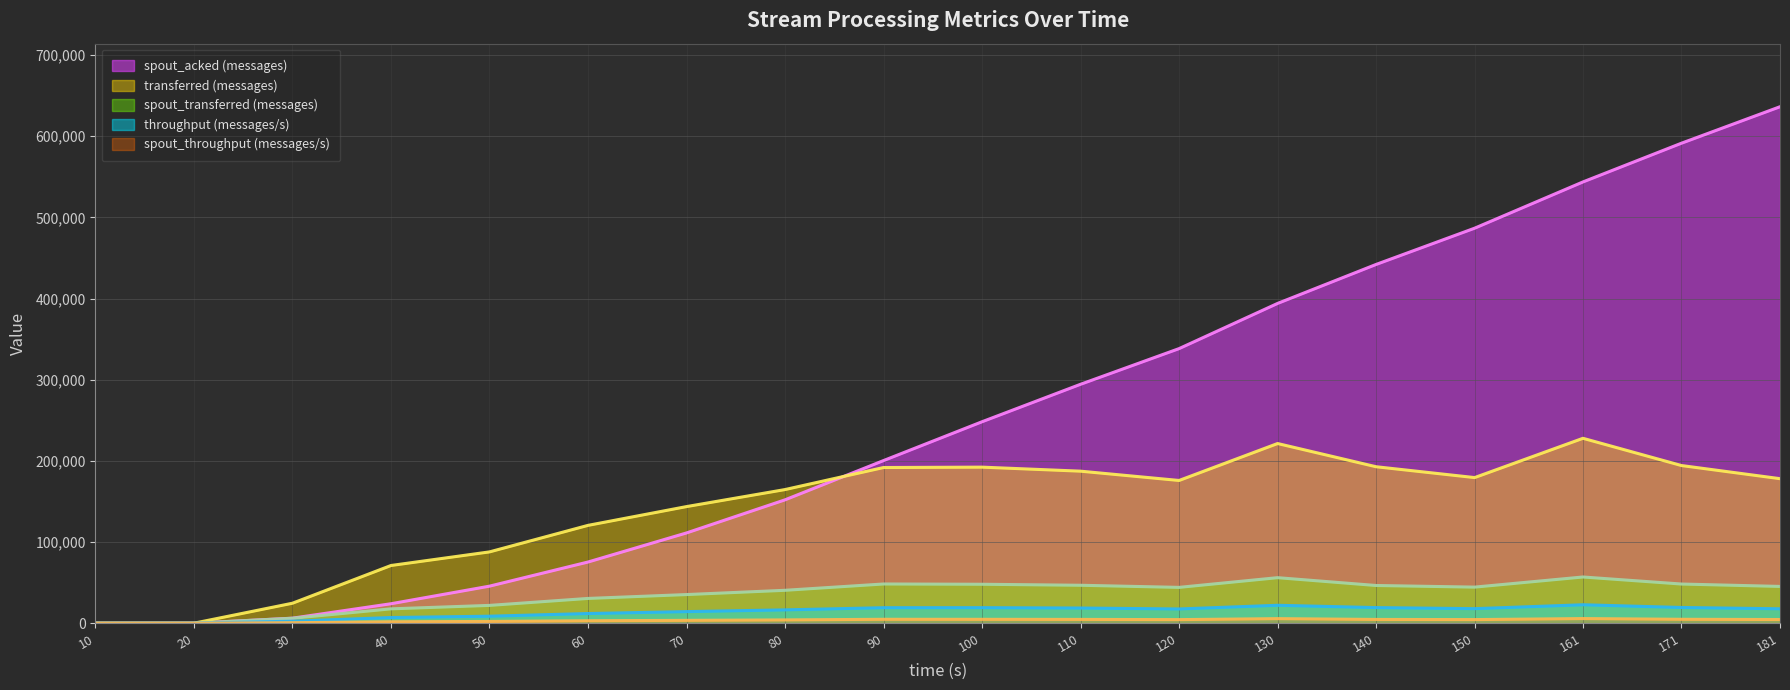

How many interior local peaks does the spout_transferred (messages) series have?

3